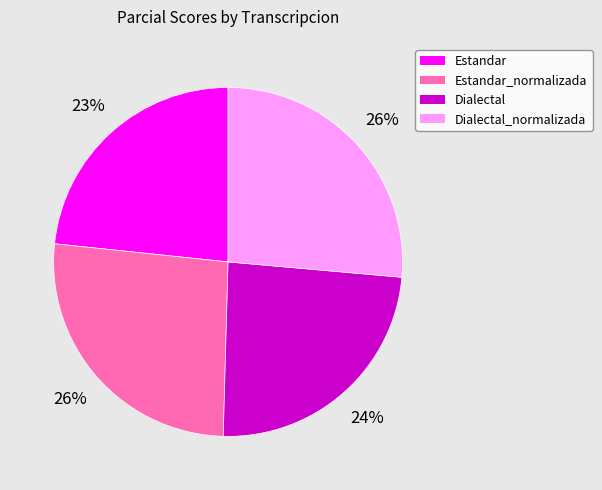

To the nearest percent, what is the difference between the largest and smallest slice percentages?

3%